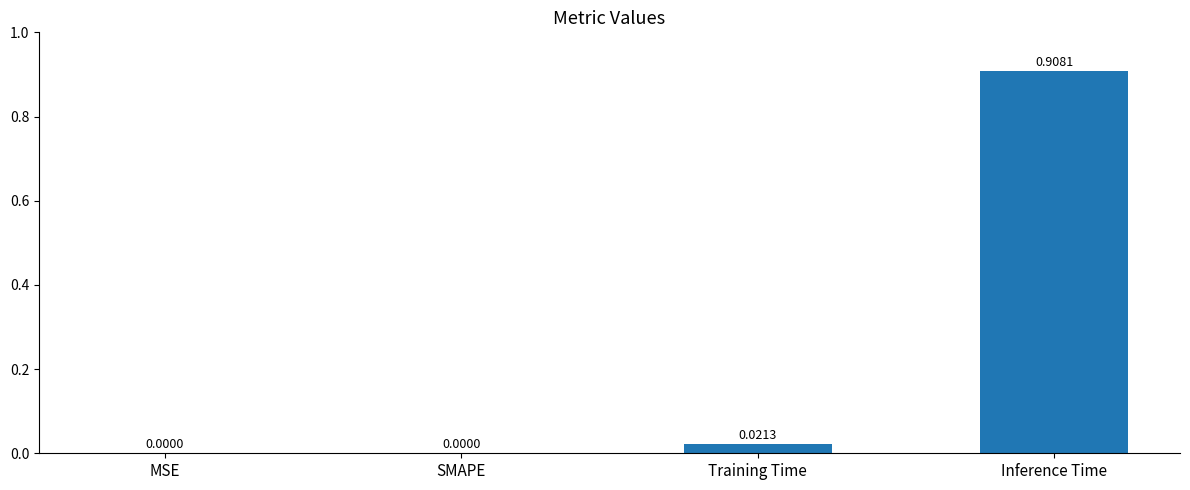

Which label corresponds to the largest value in the chart?

Inference Time